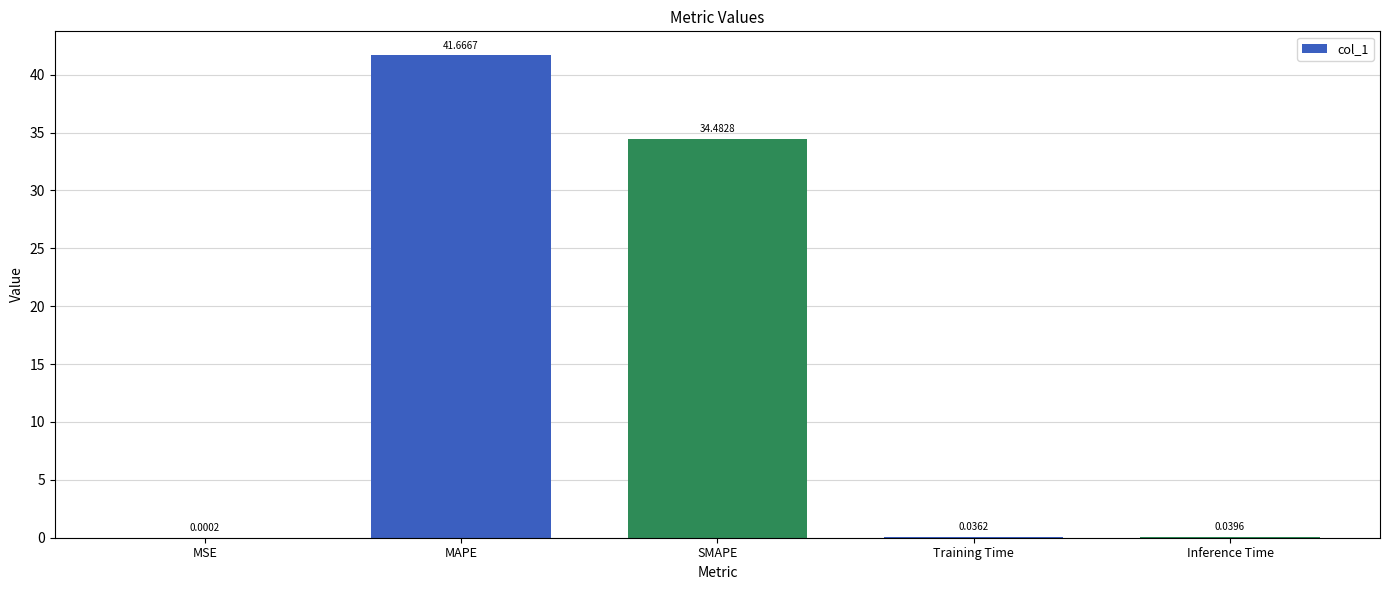

What is the greatest value displayed?

41.7